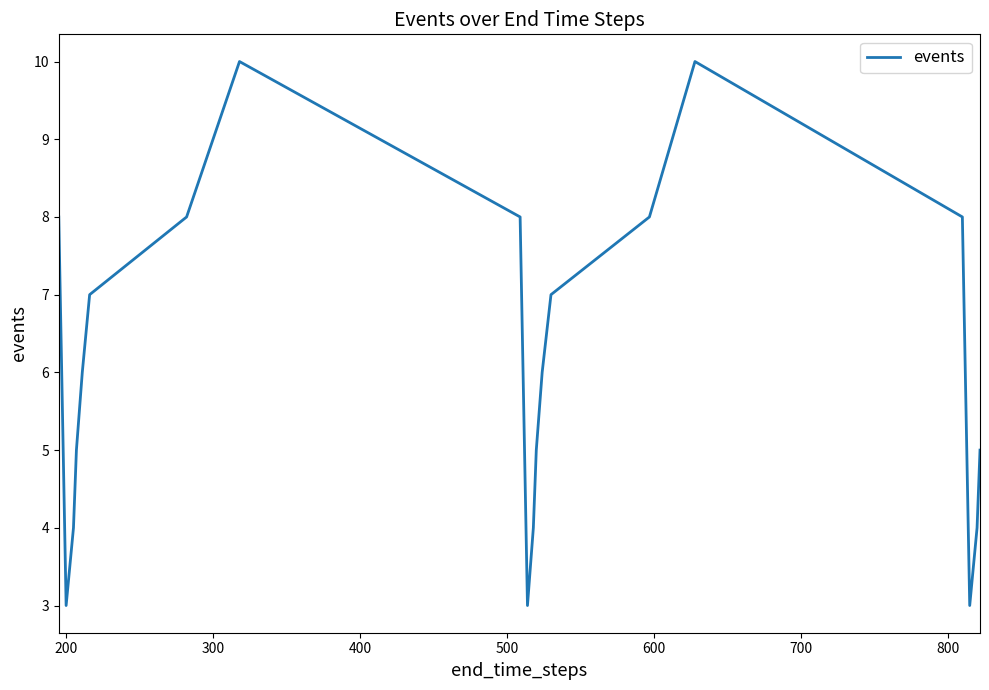

What is the difference between the maximum and minimum values?

7